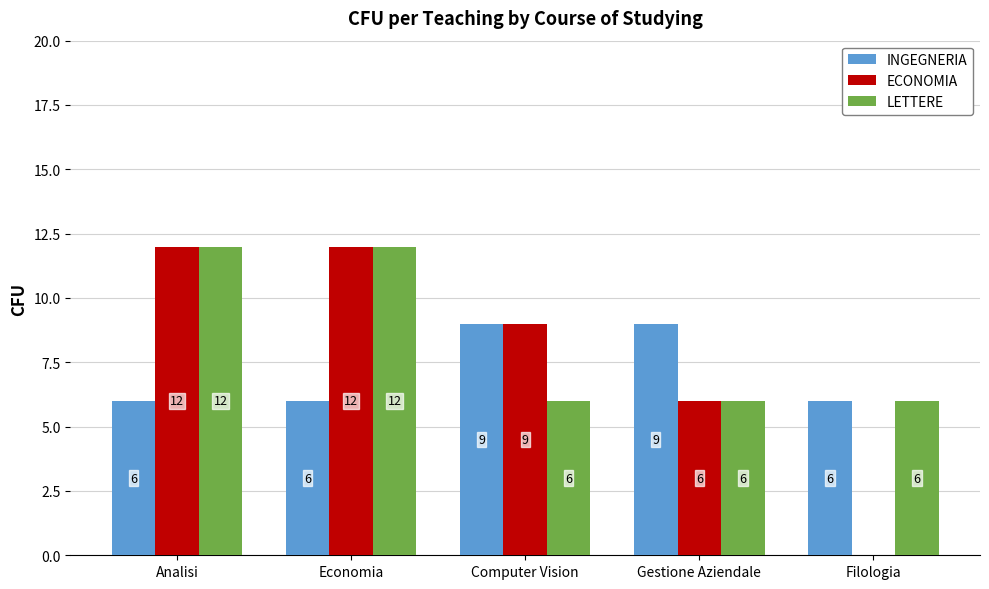

Which series changed the most between Economia and Filologia?

ECONOMIA